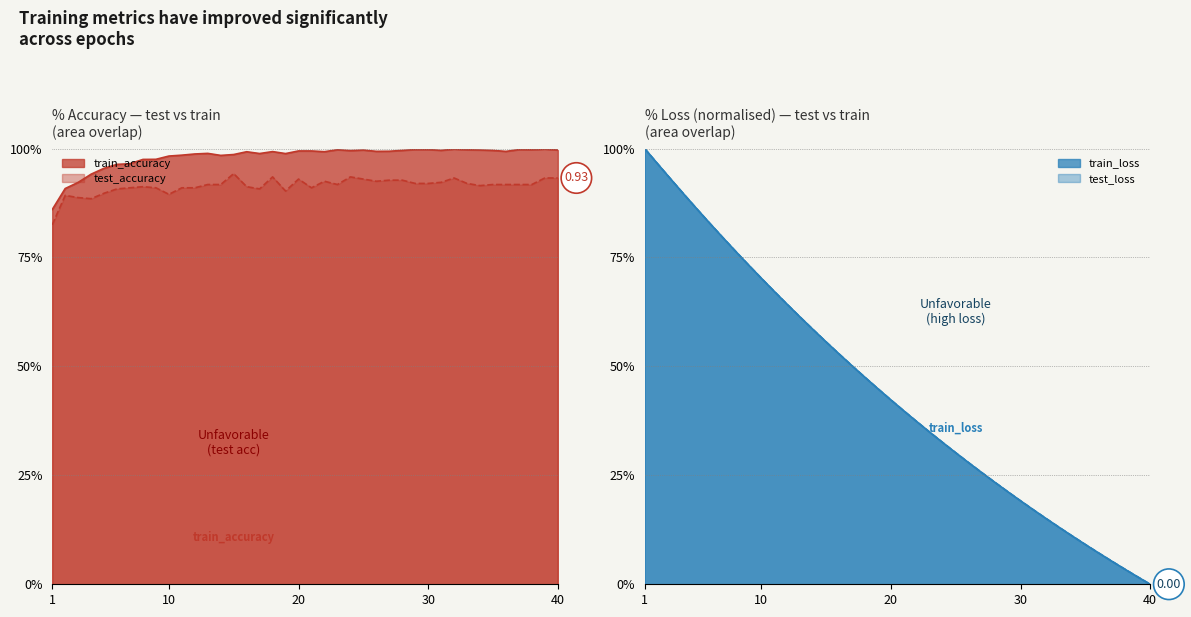

Reading left to right, what are all the values shown in this chart?

test_accuracy: 0.8	0.9	0.9	0.9	0.9	0.9	0.9	0.9	0.9	0.9	0.9	0.9	0.9	0.9	0.9	0.9	0.9	0.9	0.9	0.9	0.9	0.9	0.9	0.9	0.9	0.9	0.9	0.9	0.9	0.9	0.9	0.9	0.9	0.9	0.9	0.9	0.9	0.9	0.9	0.9
train_accuracy: 0.9	0.9	0.9	0.9	1.0	1.0	1.0	1.0	1.0	1.0	1.0	1.0	1.0	1.0	1.0	1.0	1.0	1.0	1.0	1.0	1.0	1.0	1.0	1.0	1.0	1.0	1.0	1.0	1.0	1.0	1.0	1.0	1.0	1.0	1.0	1.0	1.0	1.0	1.0	1.0
test_loss: 1.0	1.0	0.9	0.9	0.9	0.8	0.8	0.8	0.7	0.7	0.7	0.6	0.6	0.6	0.6	0.5	0.5	0.5	0.4	0.4	0.4	0.4	0.3	0.3	0.3	0.3	0.3	0.2	0.2	0.2	0.2	0.2	0.1	0.1	0.1	0.1	0.1	0.0	0.0	0.0
train_loss: 1.0	1.0	0.9	0.9	0.9	0.8	0.8	0.8	0.7	0.7	0.7	0.6	0.6	0.6	0.6	0.5	0.5	0.5	0.4	0.4	0.4	0.4	0.3	0.3	0.3	0.3	0.3	0.2	0.2	0.2	0.2	0.2	0.1	0.1	0.1	0.1	0.1	0.0	0.0	0.0